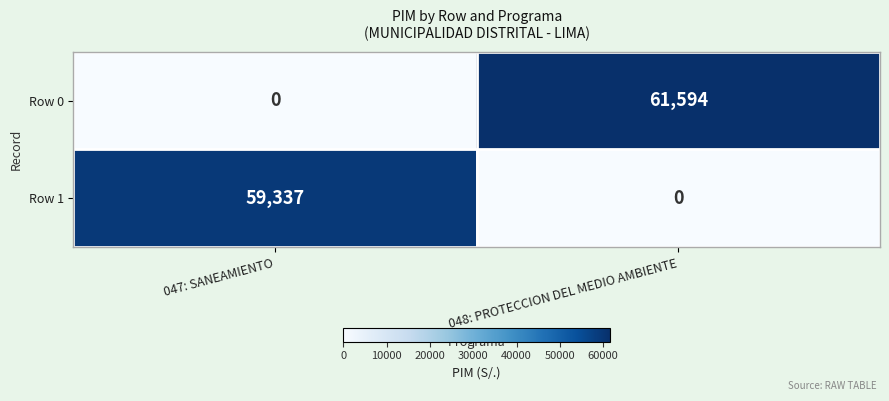

At how many categories does at least one series exceed 41514?

2